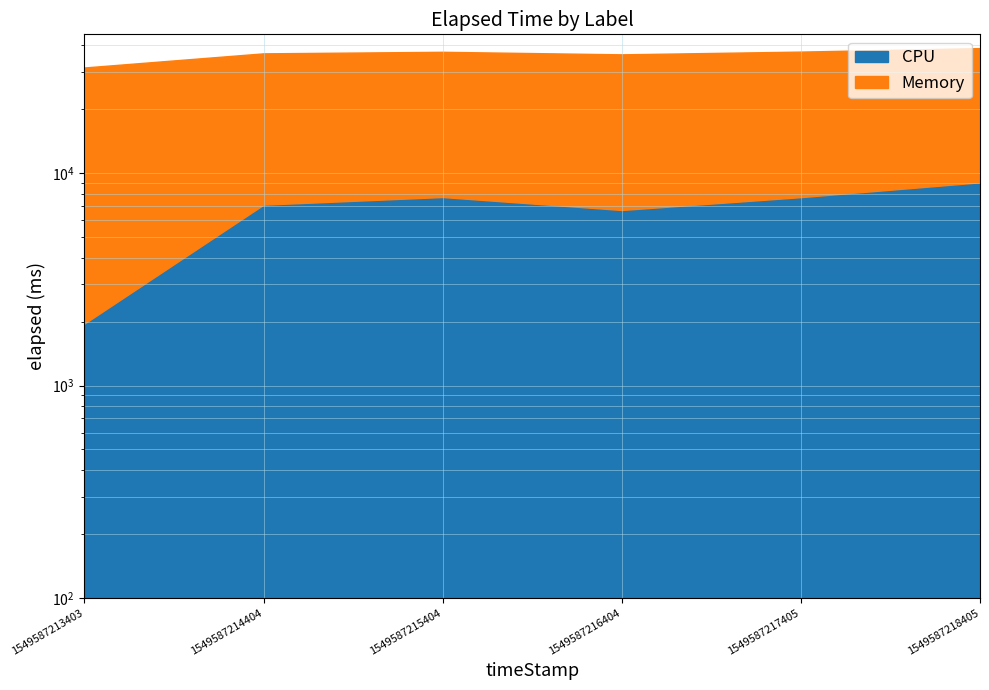

How many interior local peaks (higher than both neighbors) does the data have?

1